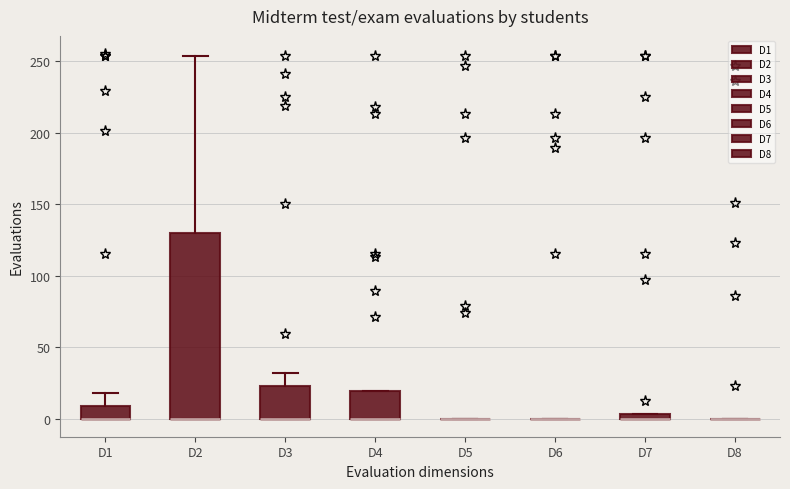

Comparing the boxes themselves (not the whiskers), which one is the tallest?

D2